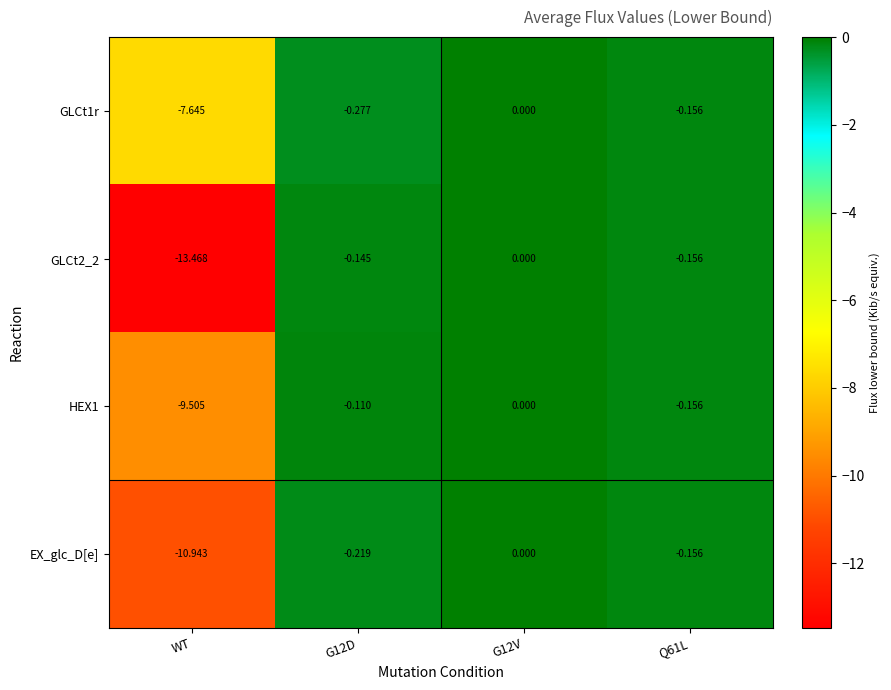

Which category has the lowest value in the HEX1 series?

WT